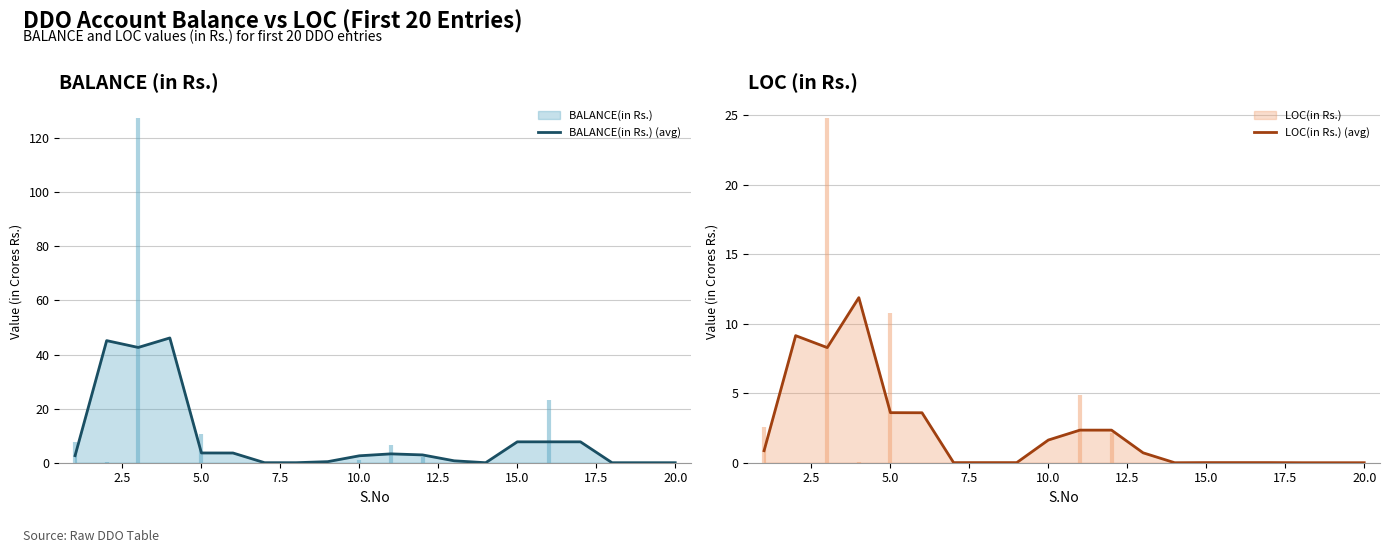

Rank the series by their average value, from lowest to highest.

LOC(in Rs.) (avg), BALANCE(in Rs.) (avg)